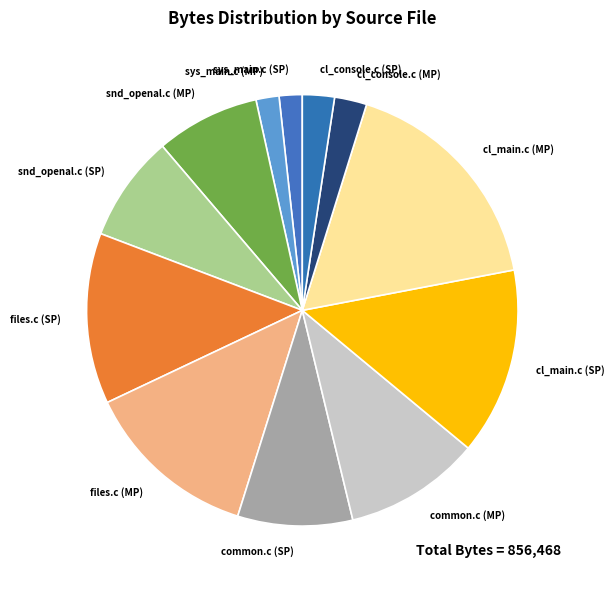

Is the sum of sys_main.c (MP) and sys_main.c (SP) greater than half?

No